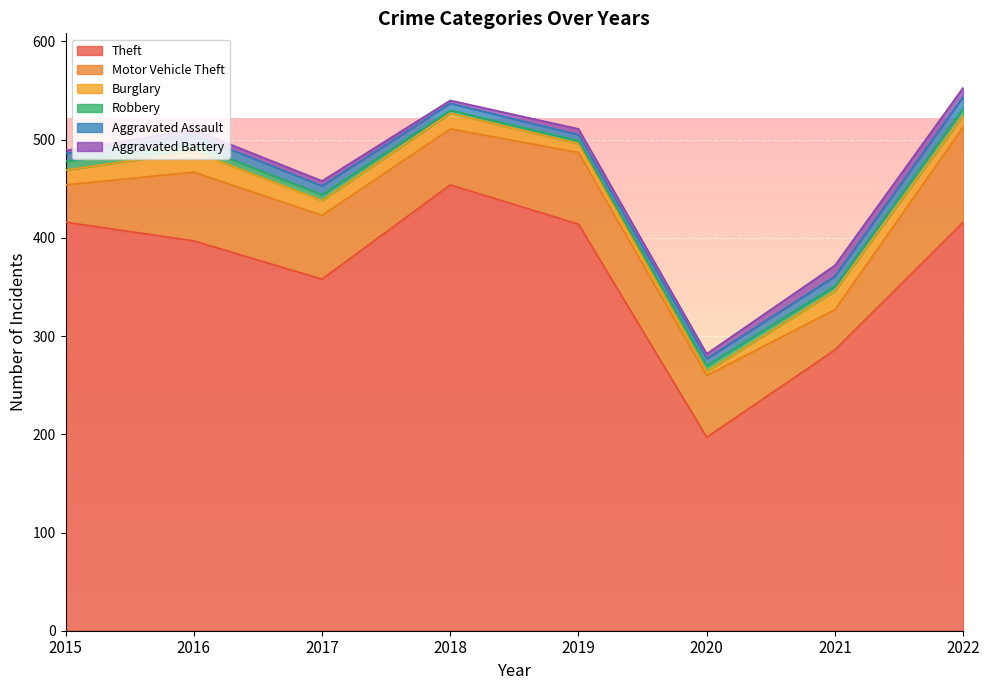

True or false: Motor Vehicle Theft has a value of 63 at 2020.

True